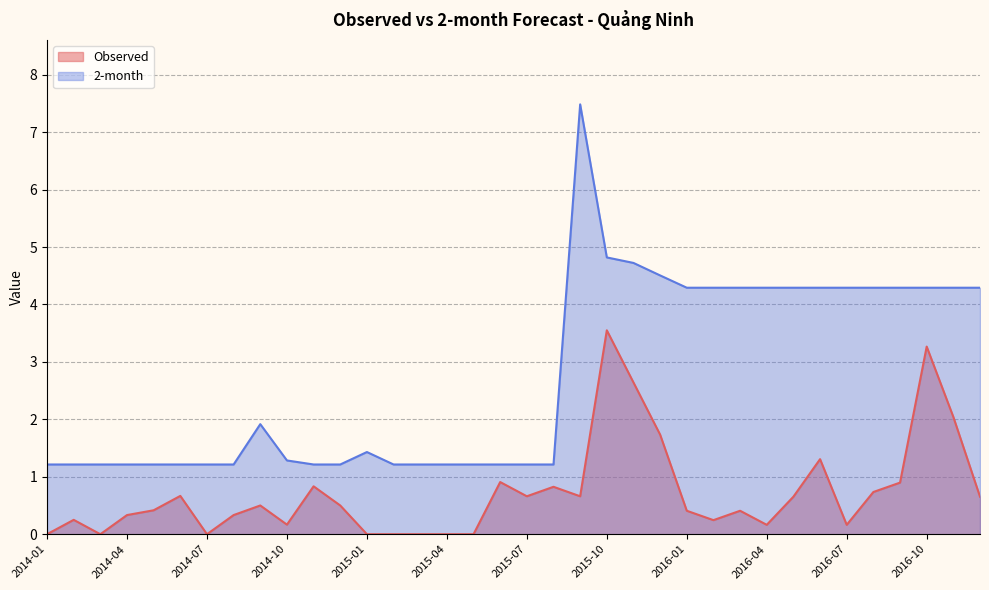

At how many categories does at least one series exceed 7?

1